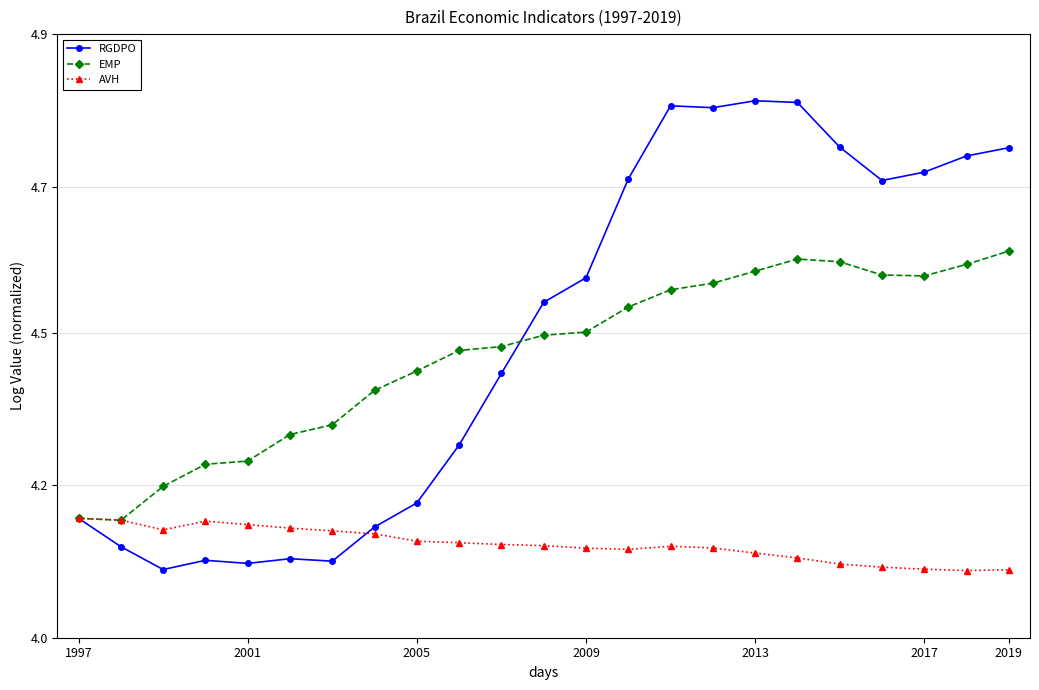

What are all the series names shown in the legend?

RGDPO, EMP, AVH